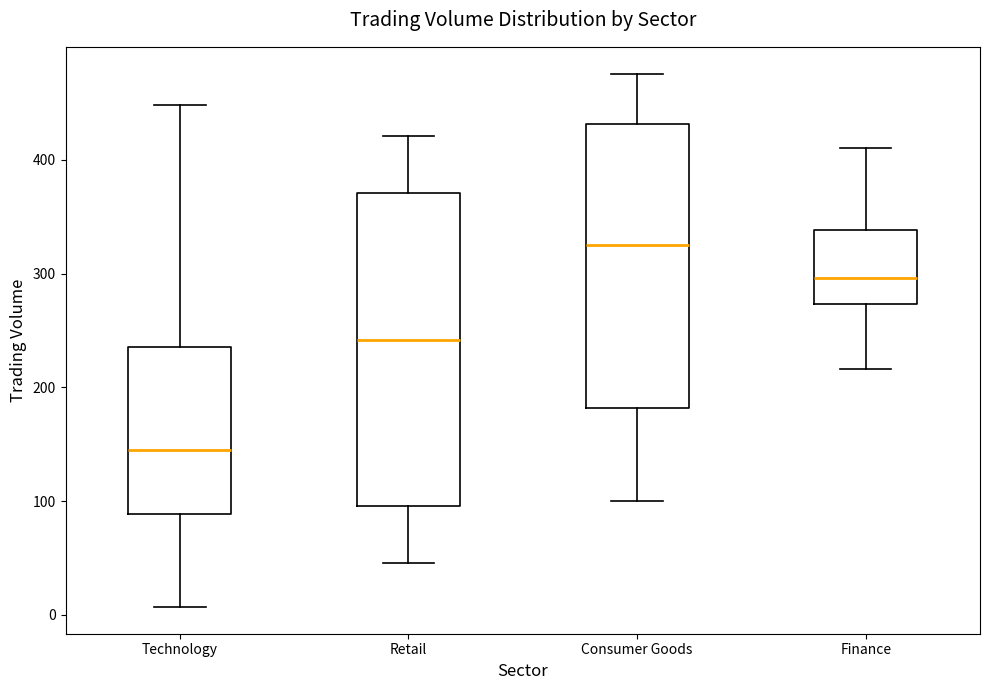

Where does the median line of the box for Technology sit on the y-axis? The values are not printed on the chart, so give them approximately, as read against the axis.

140